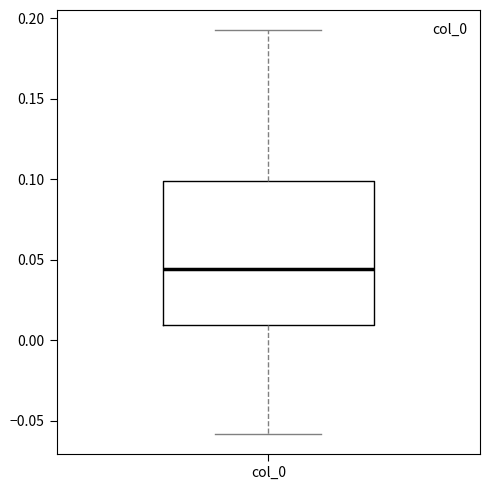

Where does the upper whisker of the box for col_0 end on the y-axis? The values are not printed on the chart, so give them approximately, as read against the axis.

0.195